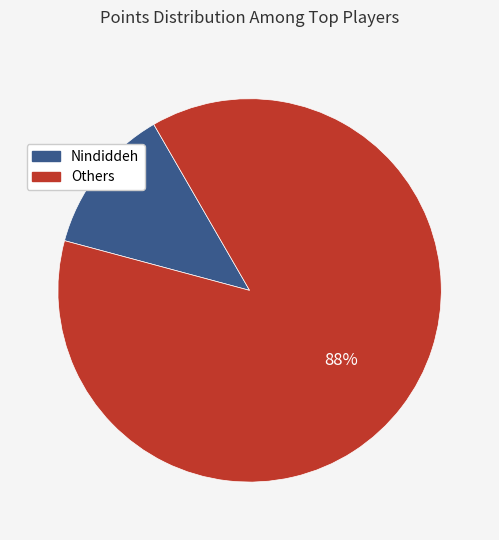

To the nearest percent, what is the average slice percentage?

50%